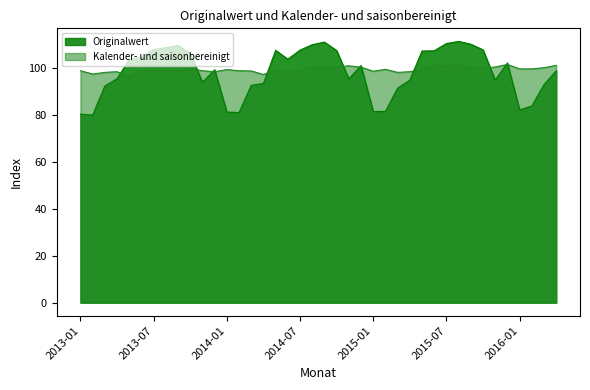

At 2015-03, list the series in order from smallest to largest.

Originalwert, Kalender- und saisonbereinigt